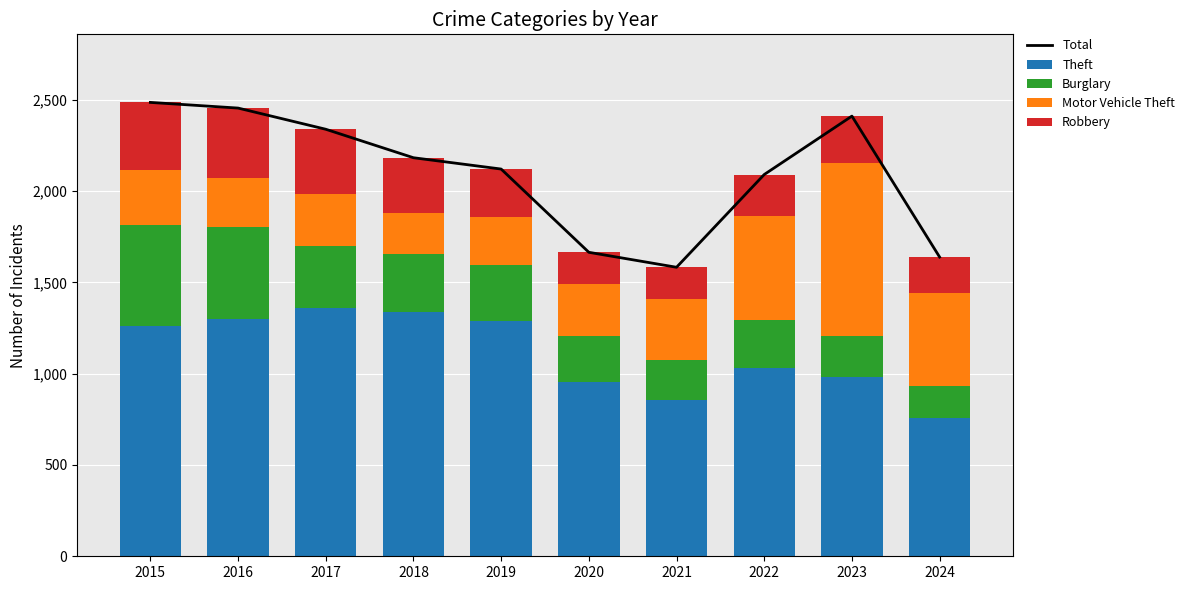

List the labels in order of Burglary value, smallest first.

2024, 2021, 2023, 2020, 2022, 2019, 2018, 2017, 2016, 2015